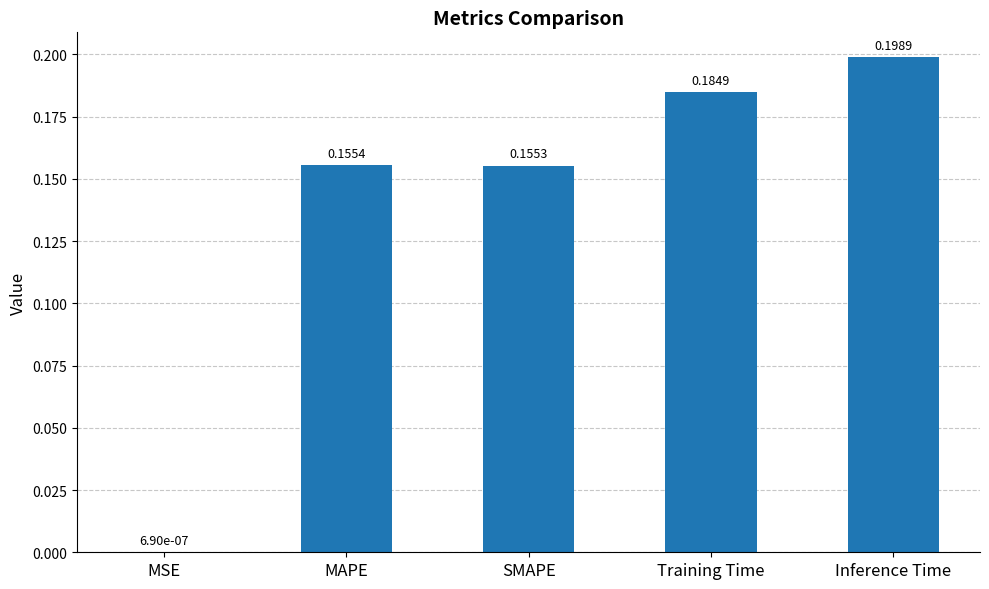

Where is the data nearest to the value 0?

MSE